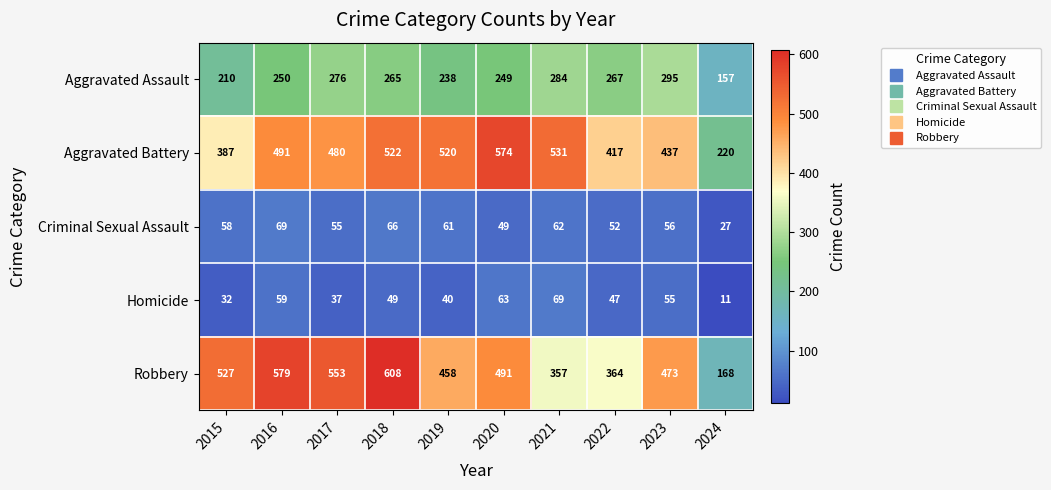

Which series has the largest range (max minus min)?

Robbery